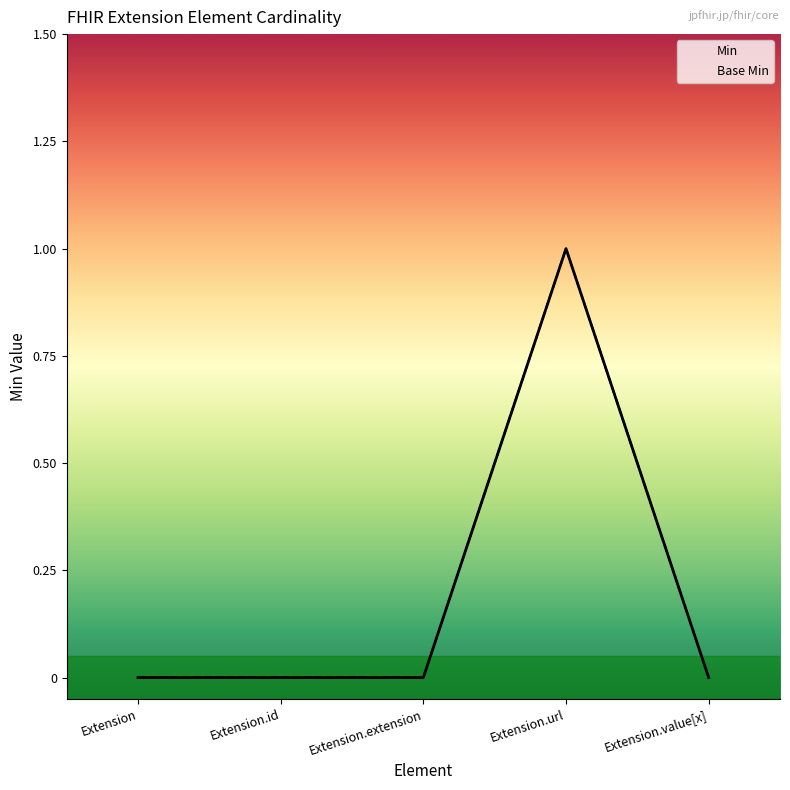

Reading left to right, transcribe all the data shown in this chart.

Min: Extension=0	Extension.id=0	Extension.extension=0	Extension.url=1	Extension.value[x]=0
Base Min: Extension=0	Extension.id=0	Extension.extension=0	Extension.url=1	Extension.value[x]=0